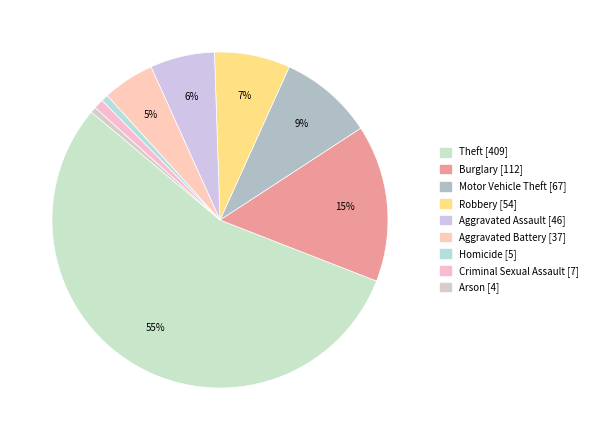

True or false: Aggravated Assault accounts for 17% of the total.

False